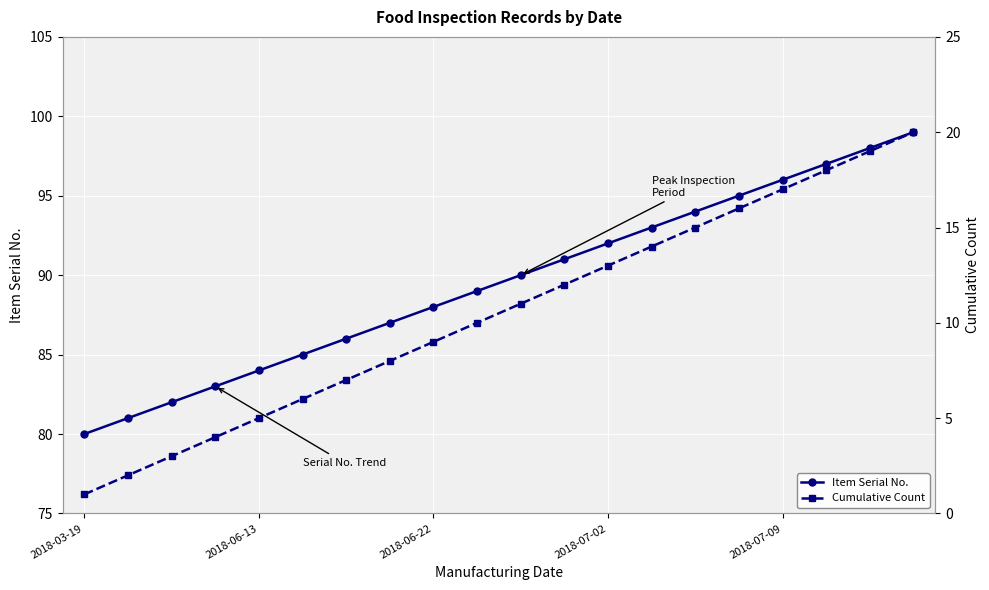

Is it true that Item Serial No. equals 92 at 2018-07-02?

True